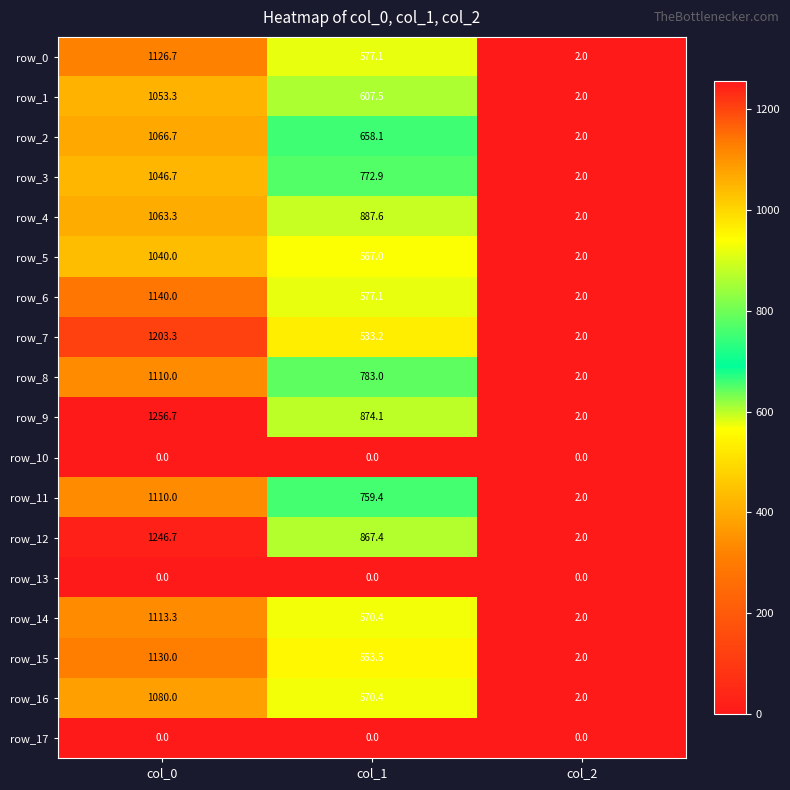

How many categories are shown in the chart?

3